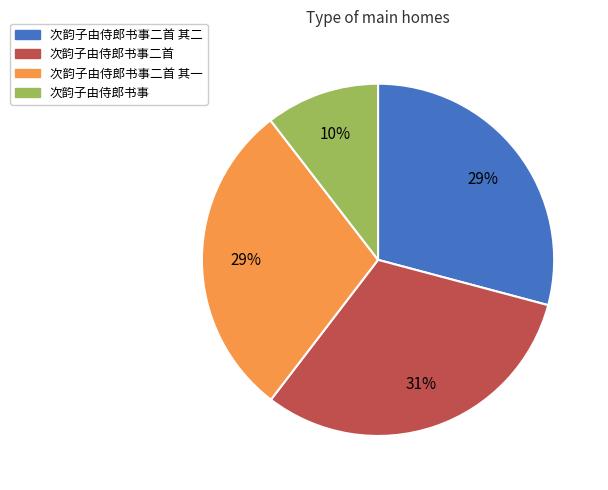

To the nearest percent, what is the difference between the largest and smallest slice percentages?

21%